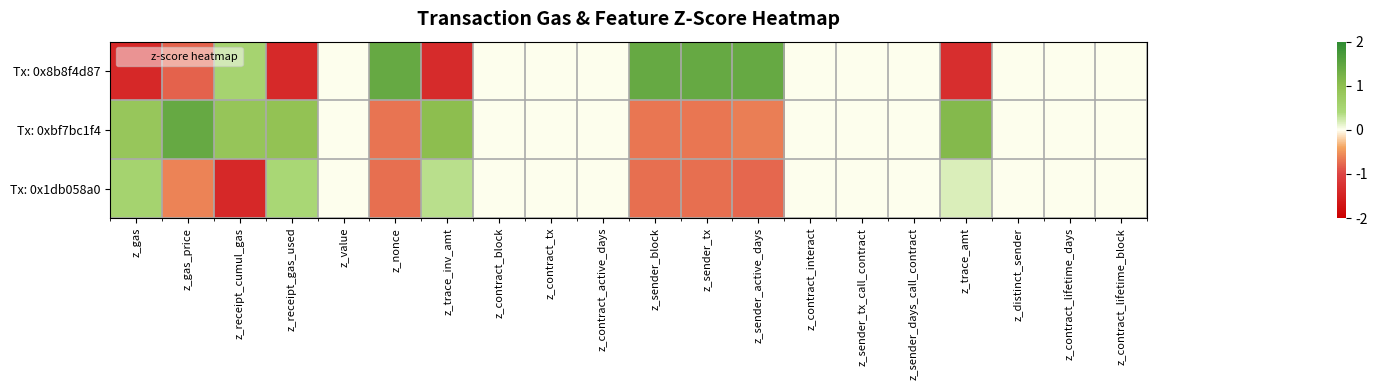

At which category is the sum across all series the highest?

z_gas